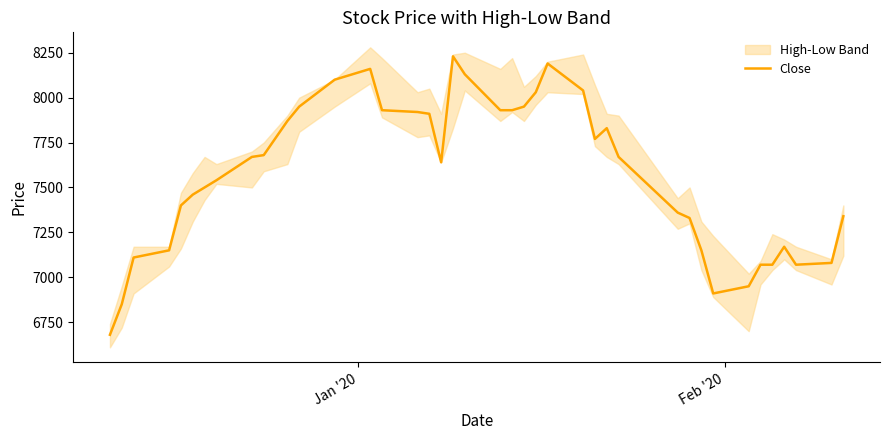

How many data points are less than 7670?

20